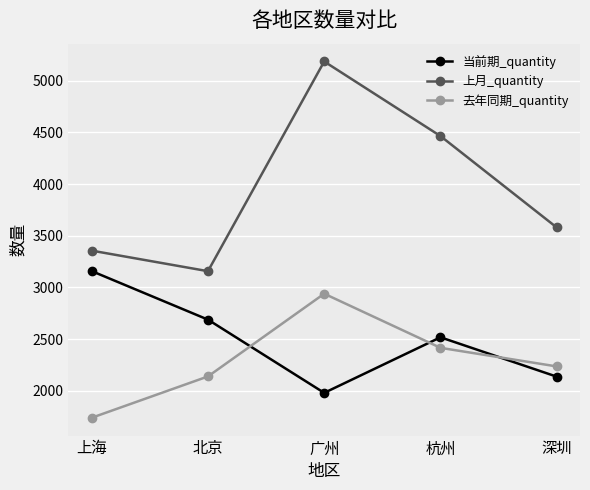

How many interior local valleys does the 当前期_quantity series have?

1